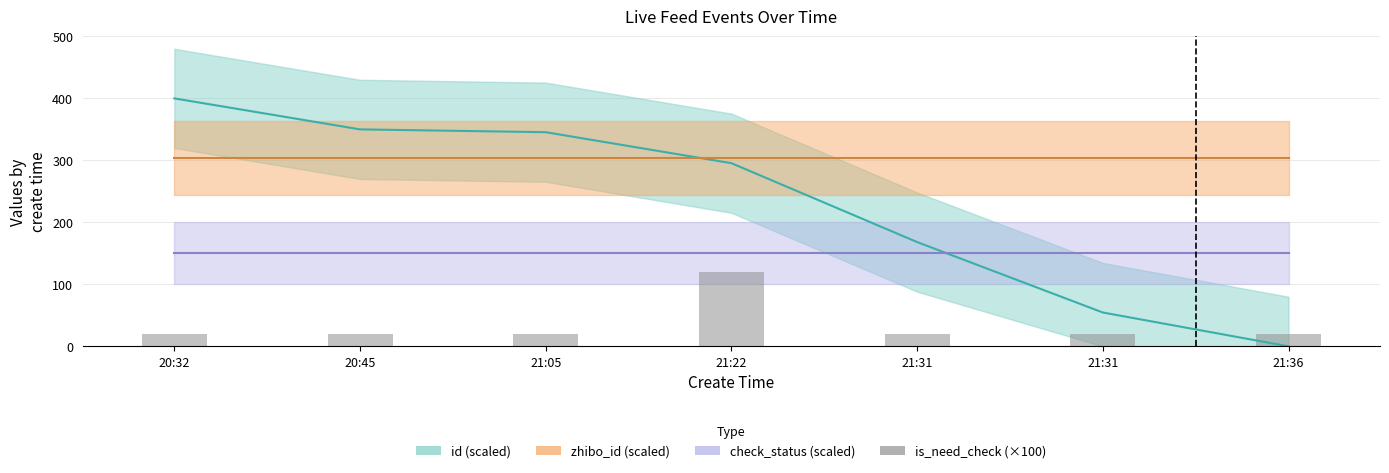

What is the label of the 6th bar from the left?

21:31